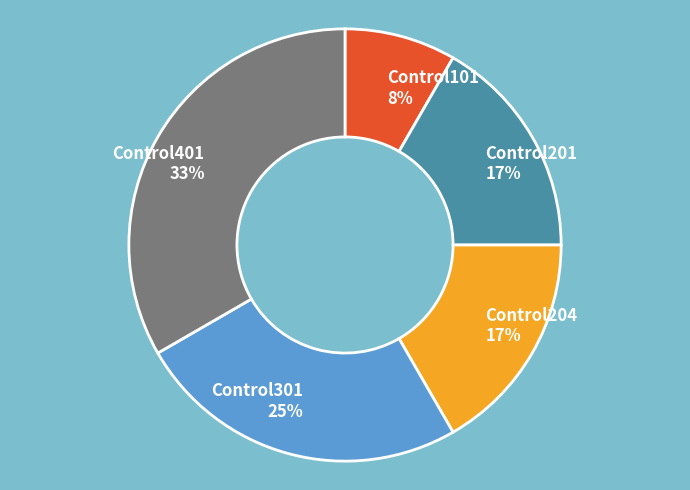

Do Control301 and Control201 together represent more than half of the pie?

No